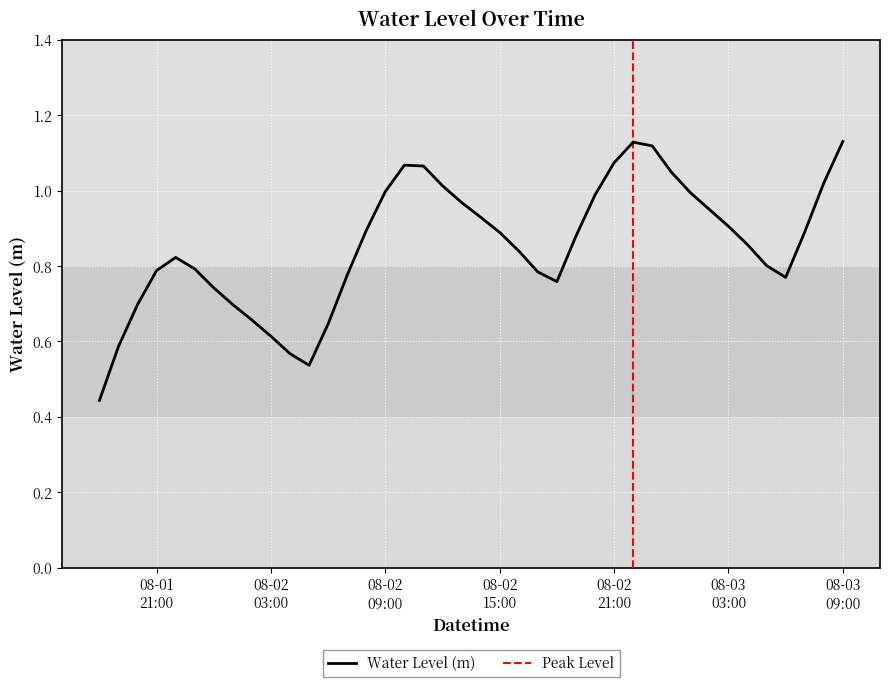

What is the maximum value shown in the chart?

1.1